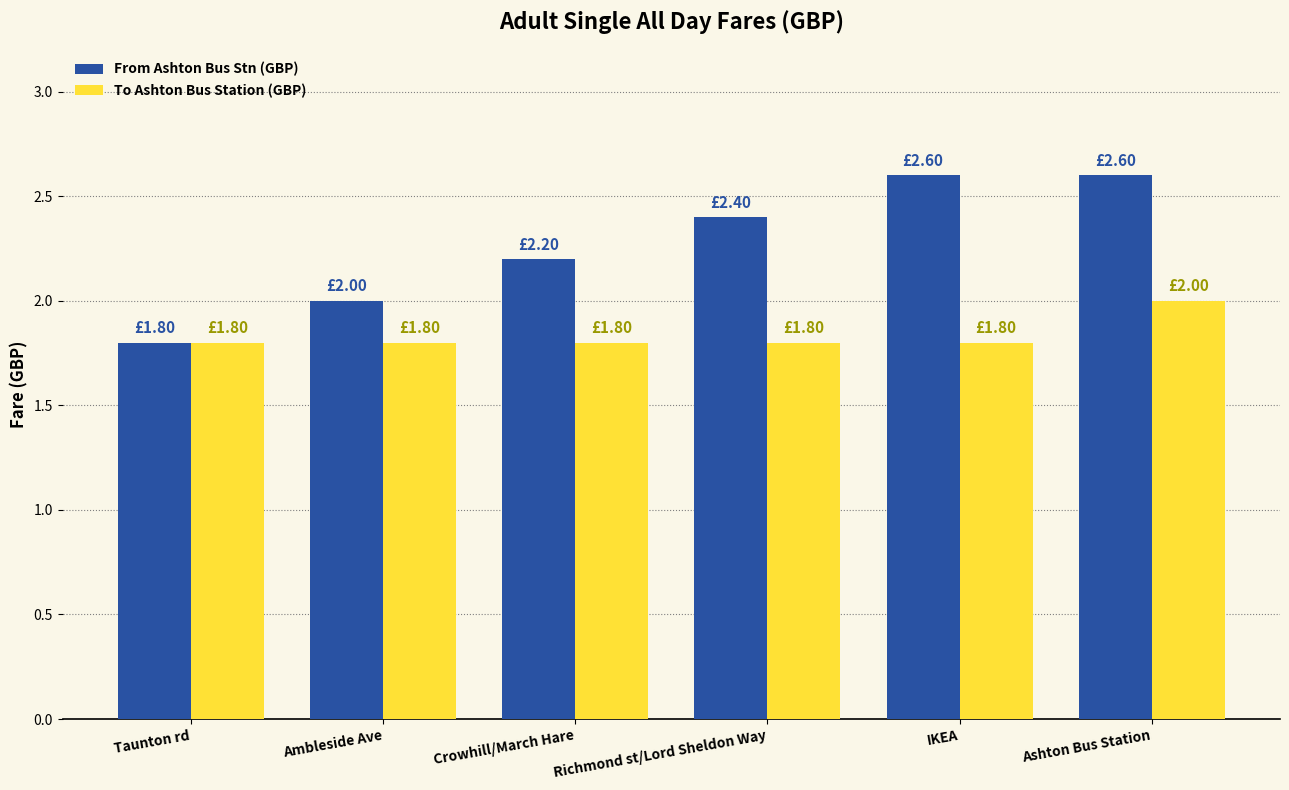

What position from the right is Ashton Bus Station?

1